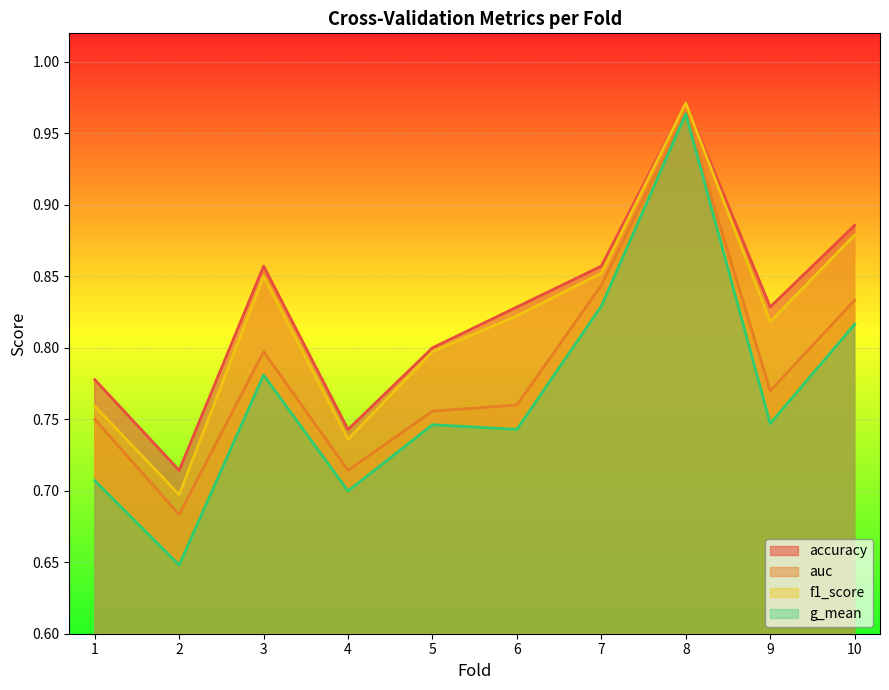

What is the minimum value for f1_score?

0.7